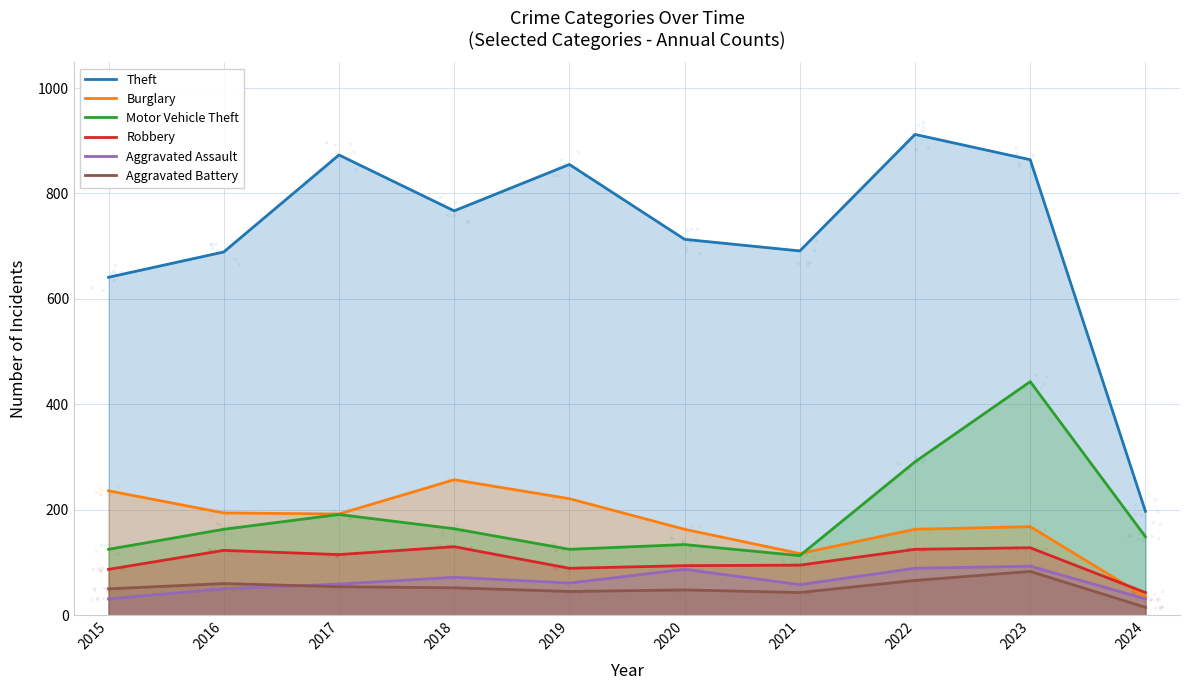

Which series contains the lowest Y value?

Aggravated Battery